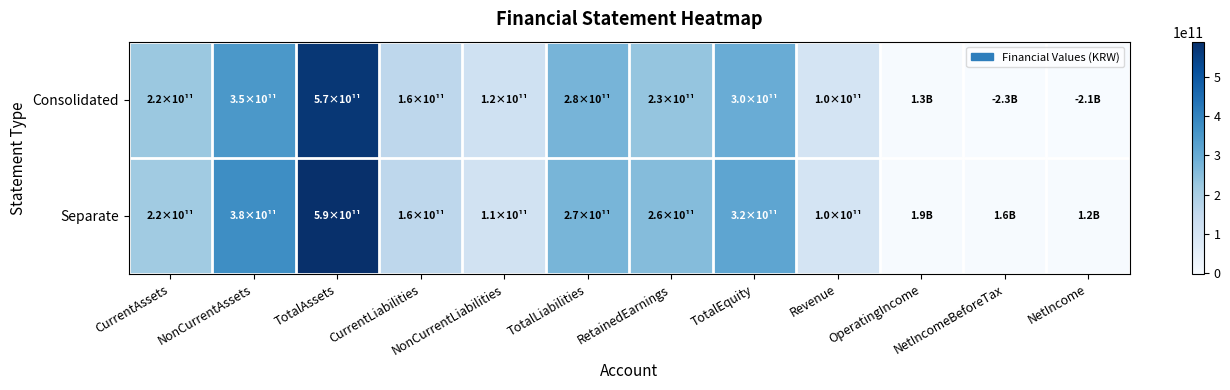

List the series in order of their overall mean, lowest first.

Consolidated, Separate